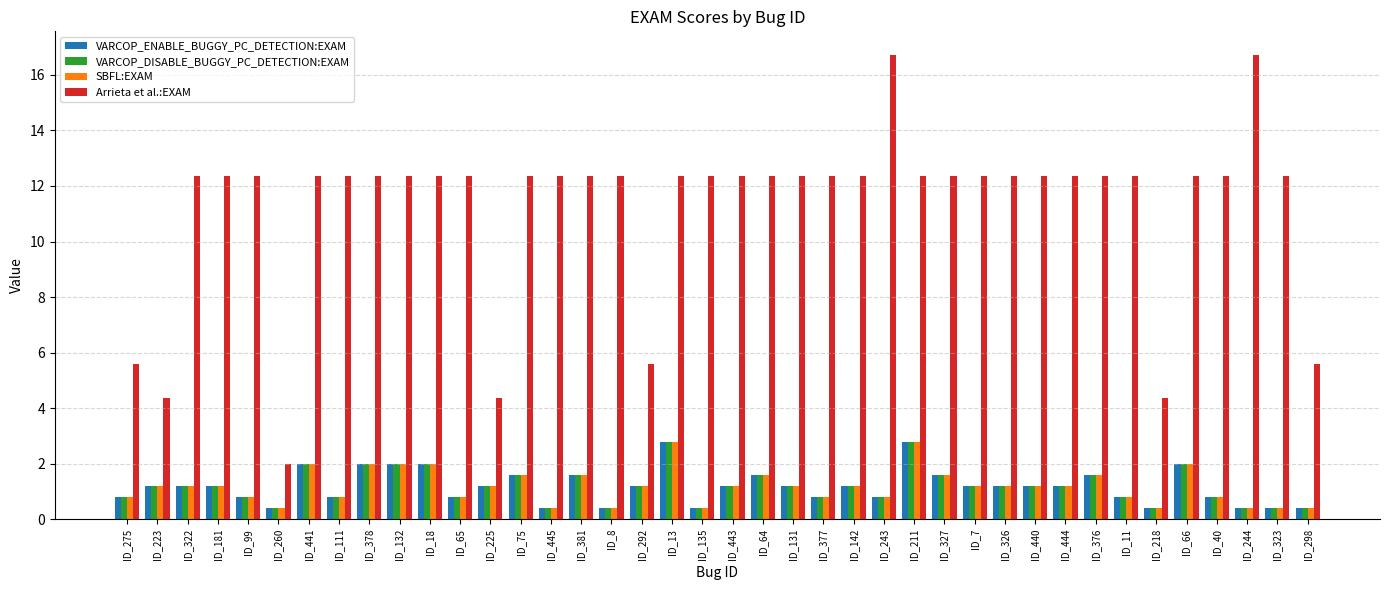

What is the value of the Arrieta et al.:EXAM bar at the 6th from the left?

2.0